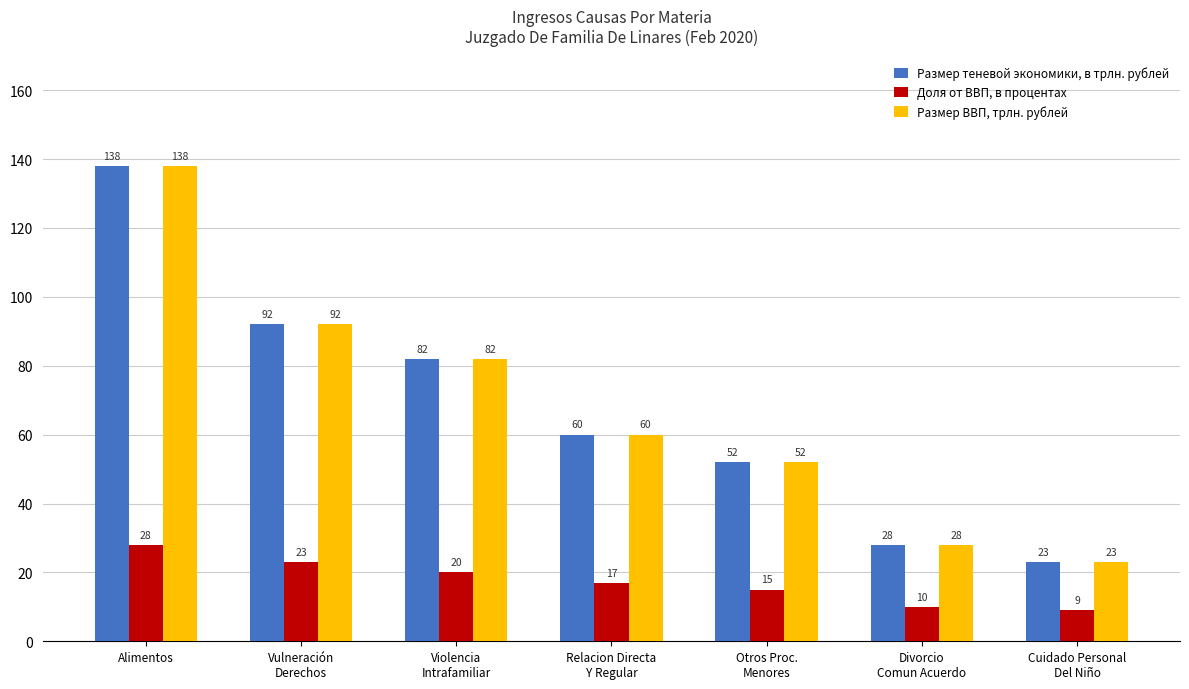

At which category is the sum across all series the highest?

Alimentos